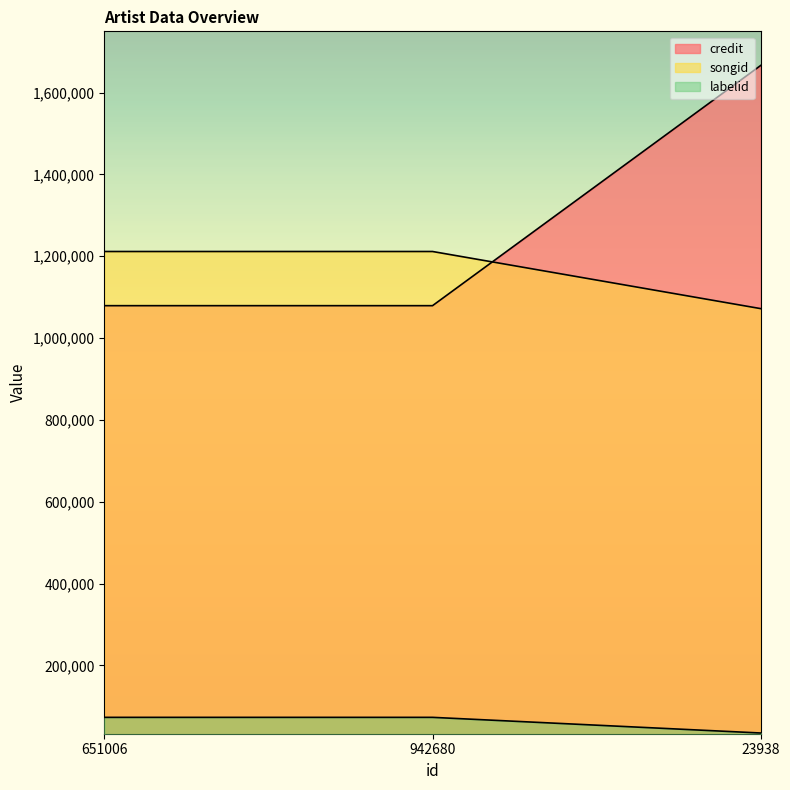

Which series has the widest spread of values?

credit